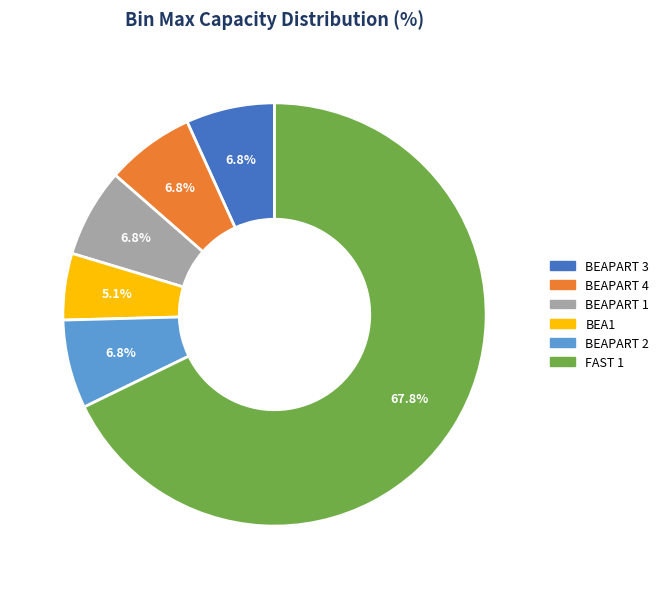

What is the smallest slice in the pie chart?

BEA1